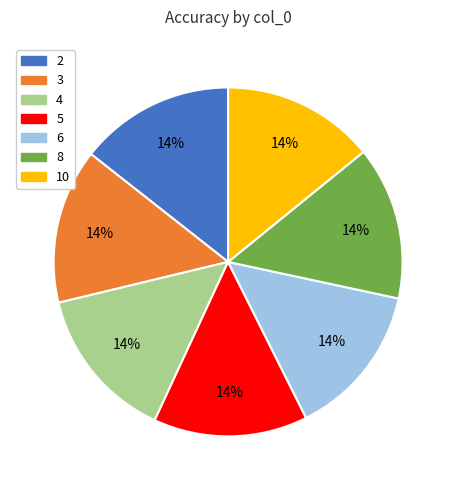

Does 6 account for over 50% of the chart?

No